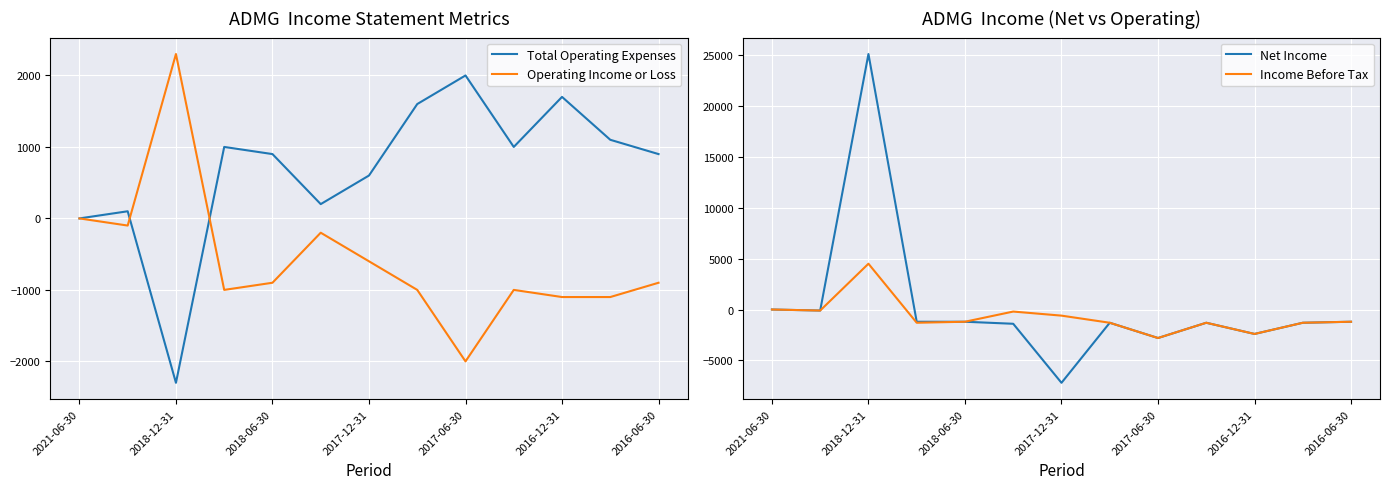

Which category has the lowest value in the Net Income series?

2017-12-31